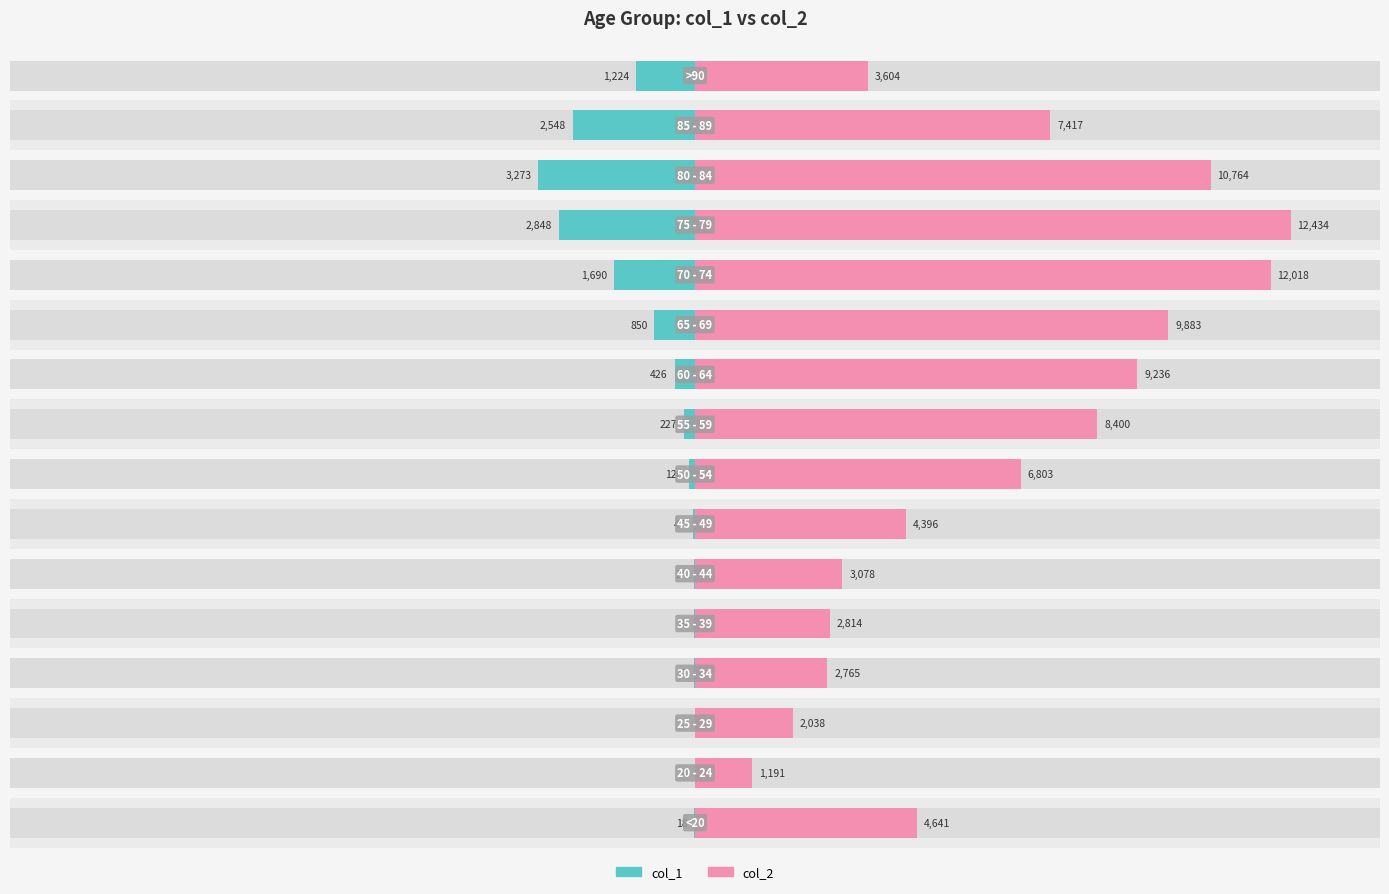

Is the value of col_2 at 11 greater than the value of col_1 at 5?

Yes